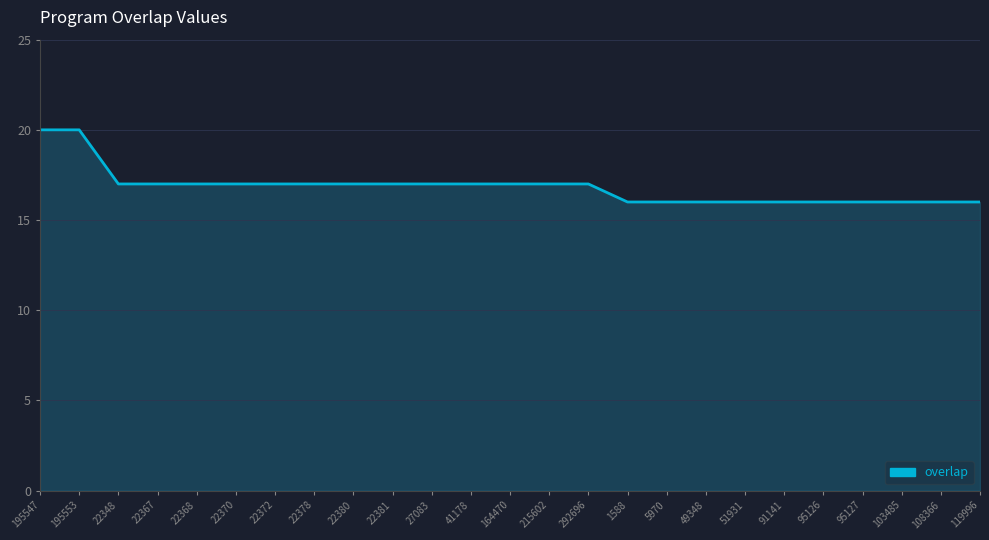

What is the ratio of the value at 27083 to the value at 49348?

1.1